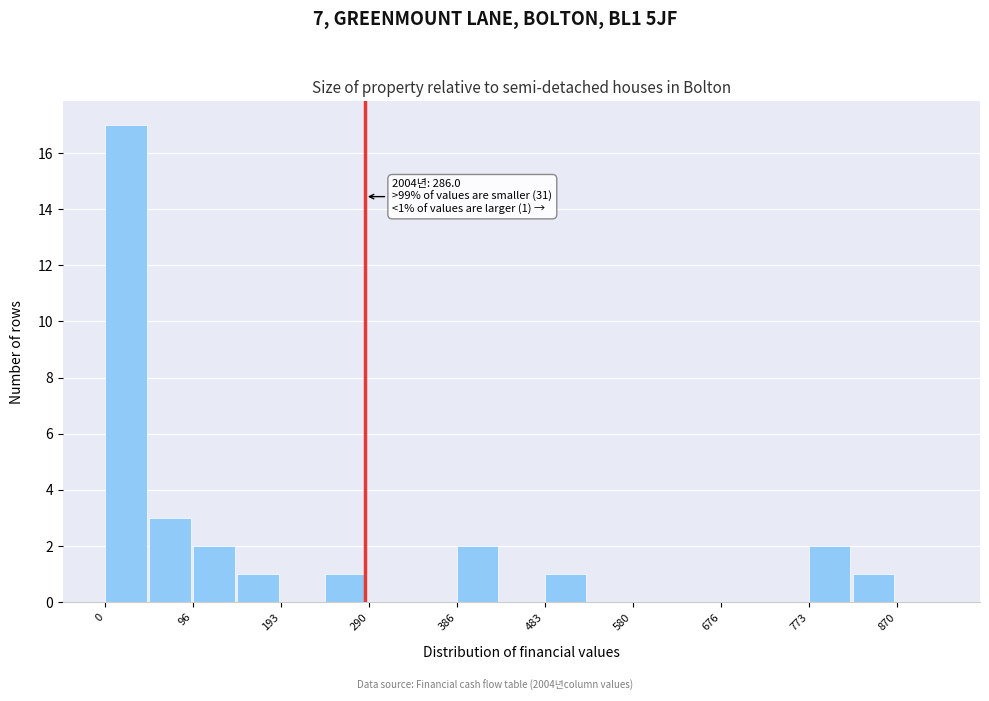

Over which range of the x-axis is the bar tallest?

0 to 50